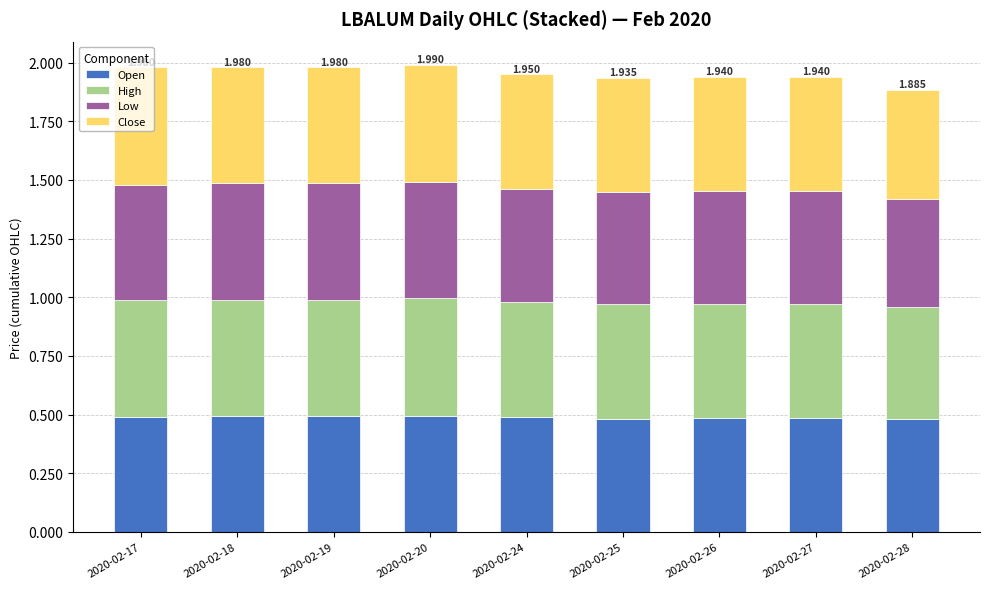

Which series has the largest range (max minus min)?

Low